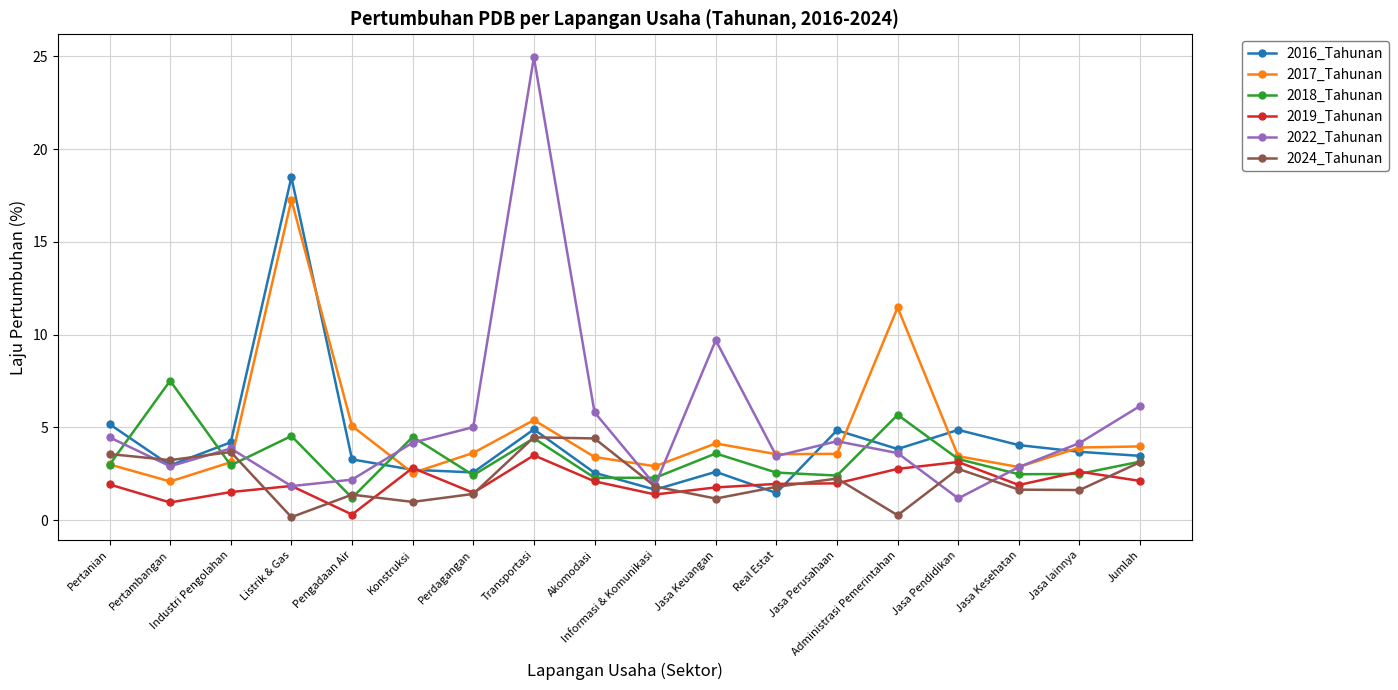

What position from the left is Real Estat?

12